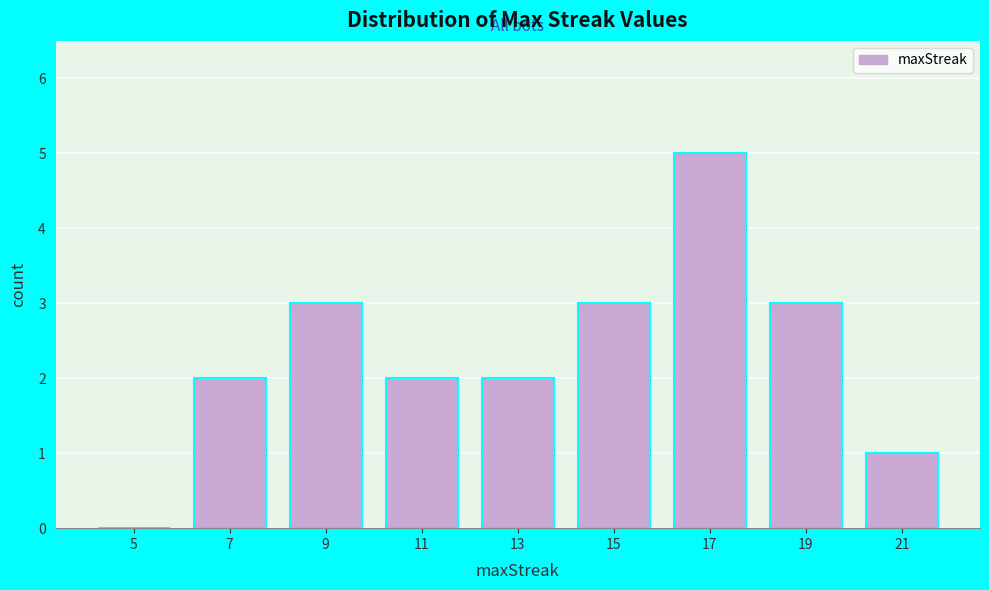

Reading left to right, list all the values displayed in this chart.

5=0	7=2	9=3	11=2	13=2	15=3	17=5	19=3	21=1